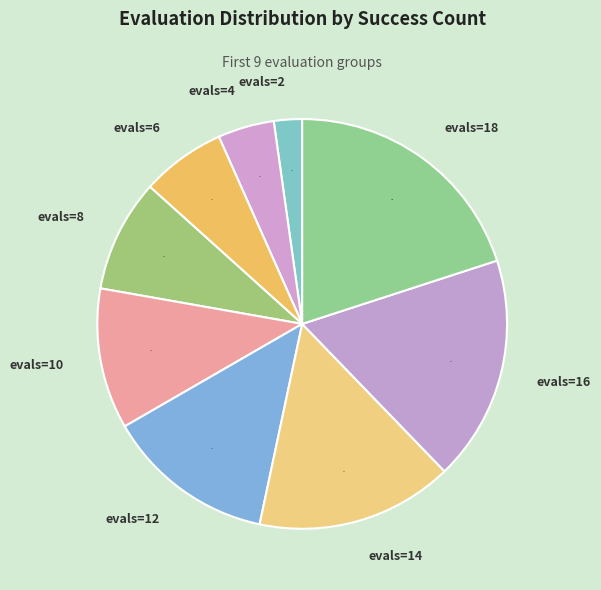

To the nearest percent, what percentage of the pie is evals=18?

20%